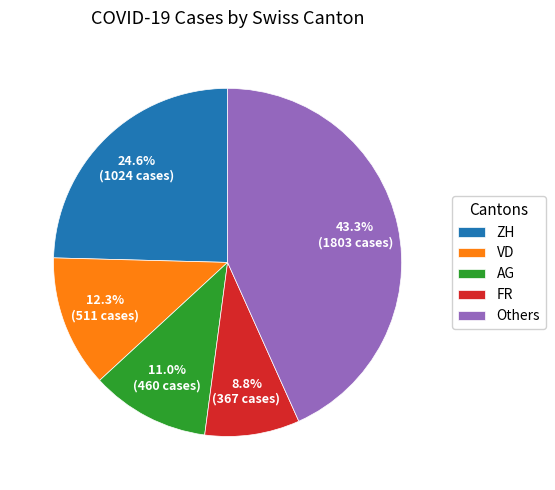

Which slice is the smallest?

FR